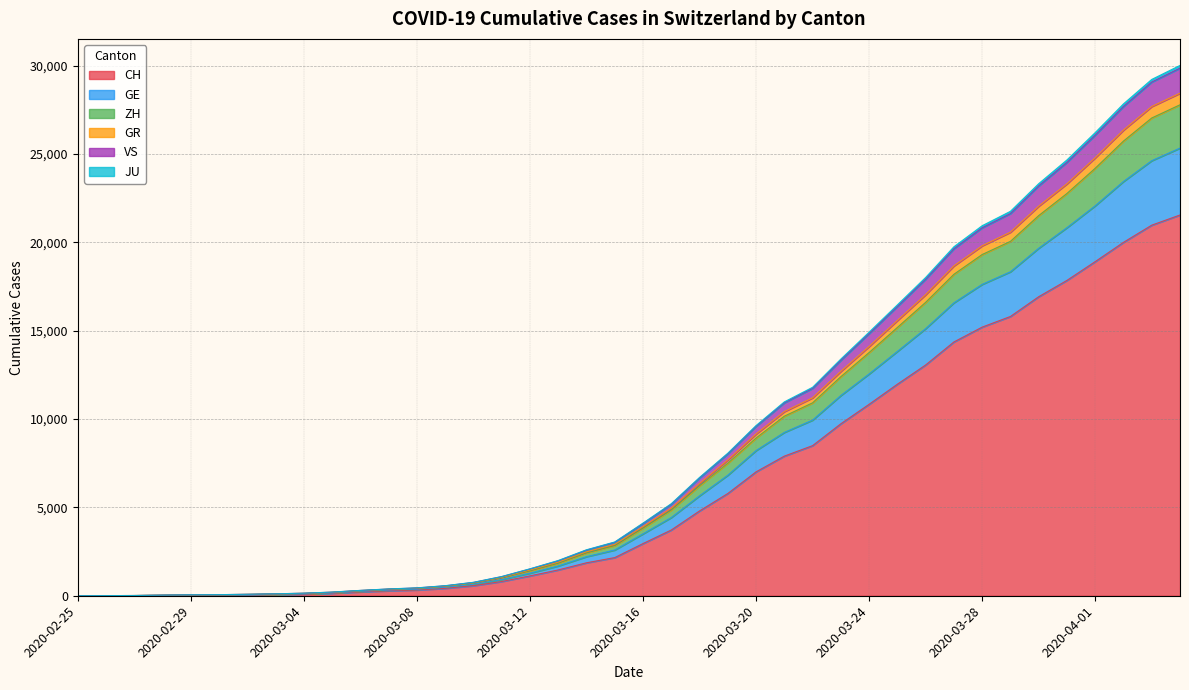

At which category does the chart reach its peak across all series?

2020-04-04